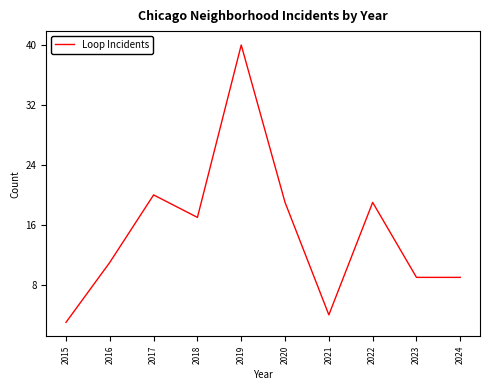

At which label is the value closest to 21?

2017